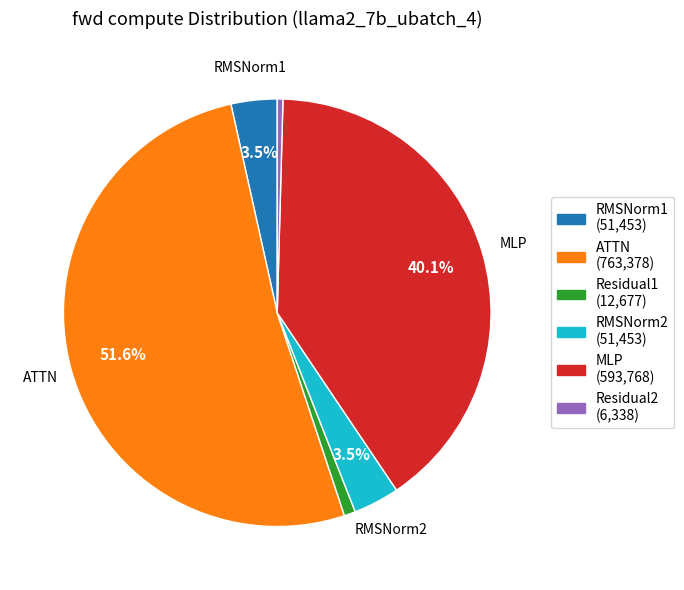

Is there a majority slice in this chart?

Yes